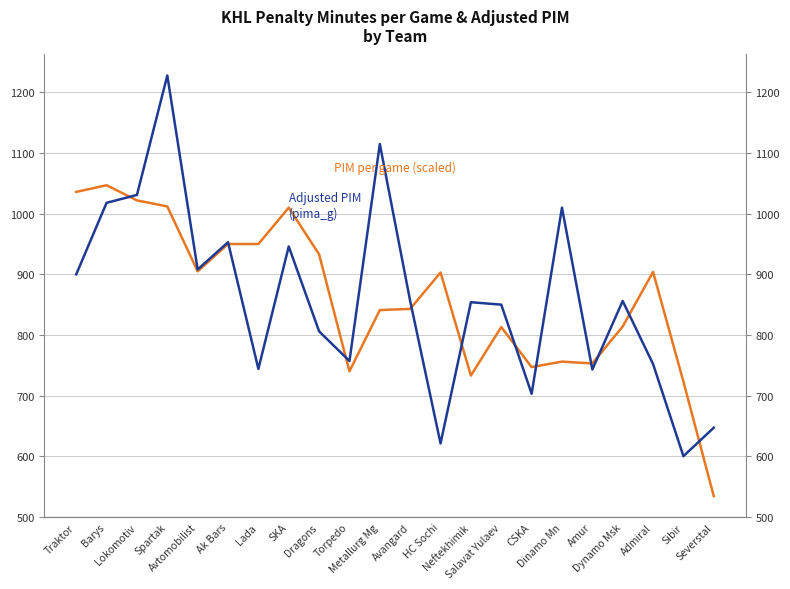

Is it true that Adjusted PIM (pima_g) equals 287 at Amur?

False